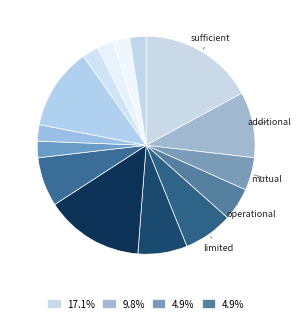

How many segments does this pie chart have?

15